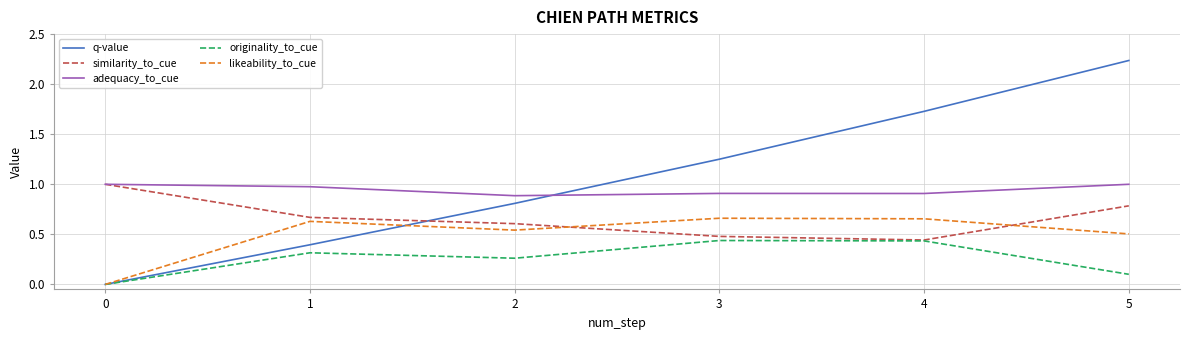

Is the value of originality_to_cue at 4 greater than the value of q-value at 5?

No